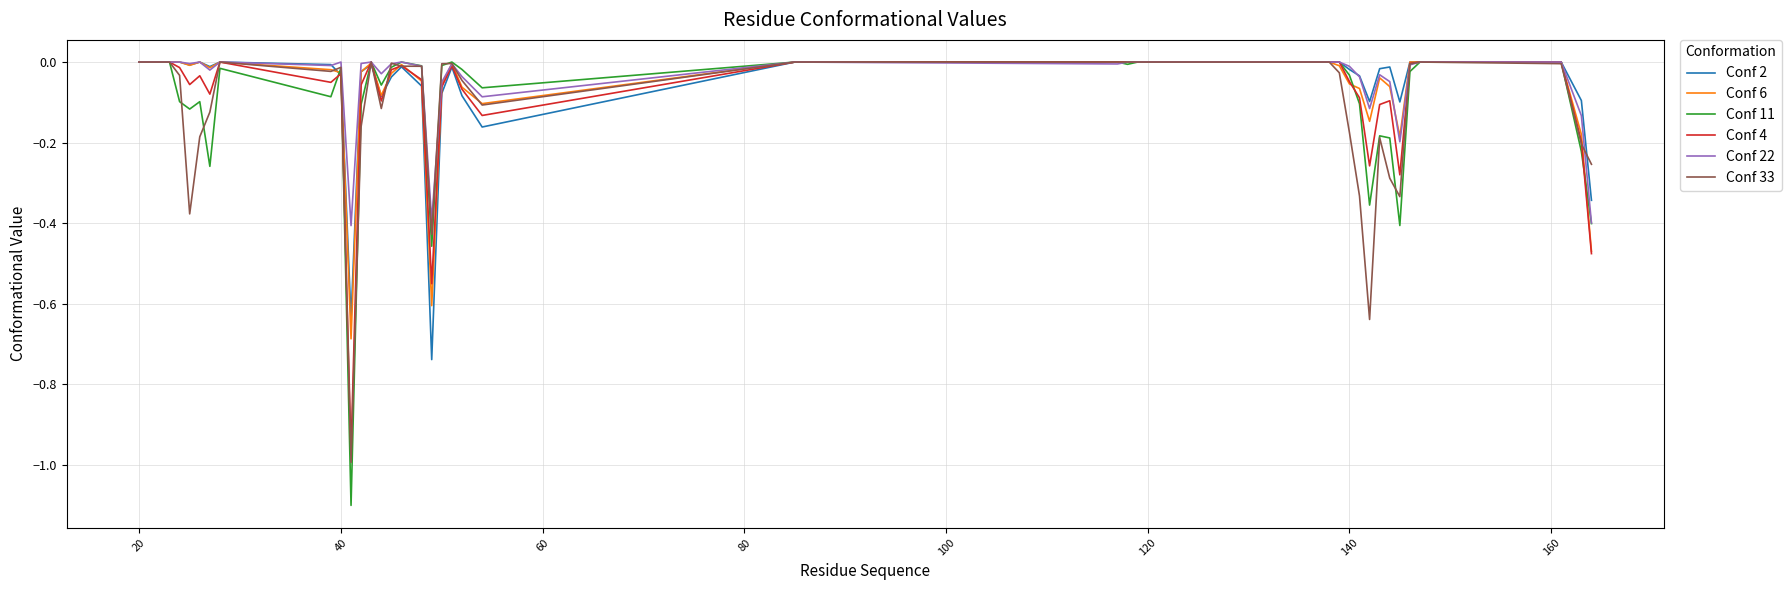

Which series has the widest spread of values?

Conf 11